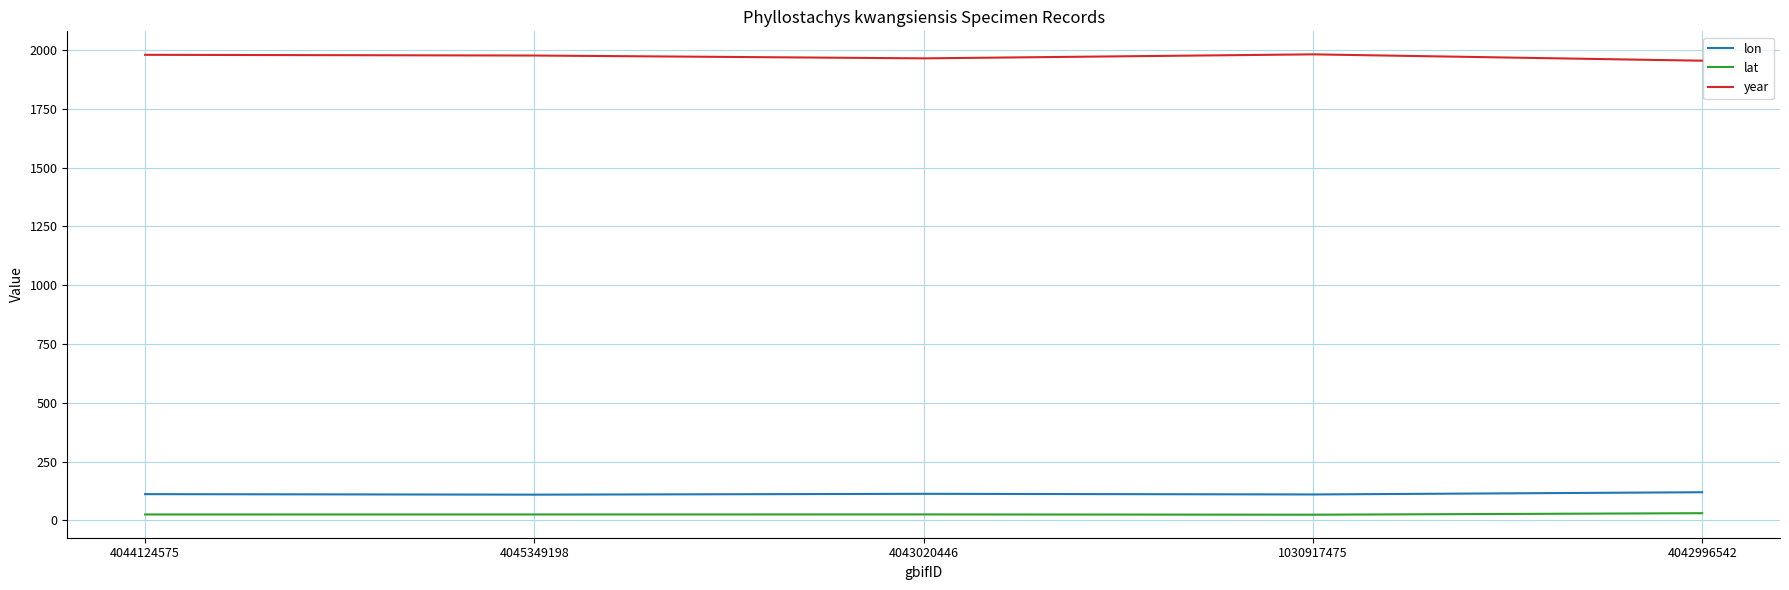

In year, how many points are higher than both neighbors (excluding endpoints)?

1